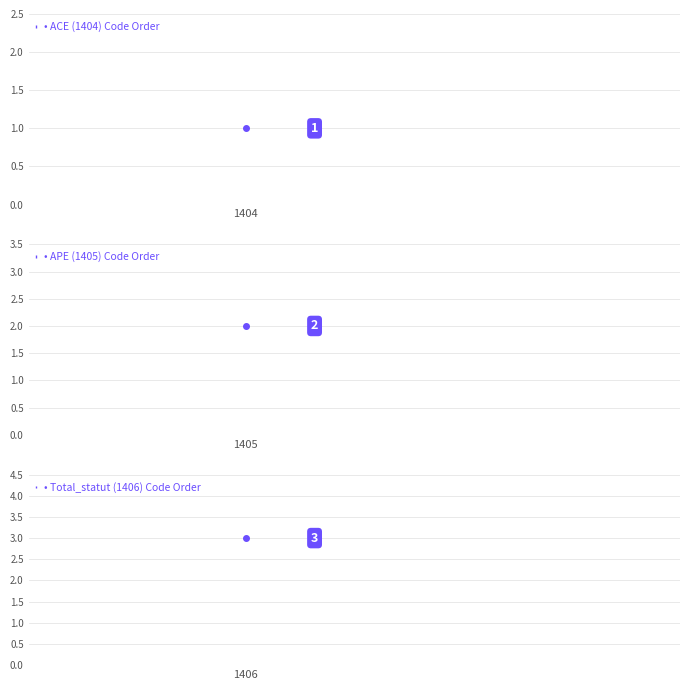

What is the sum of the values at 1405 and 1406?

5